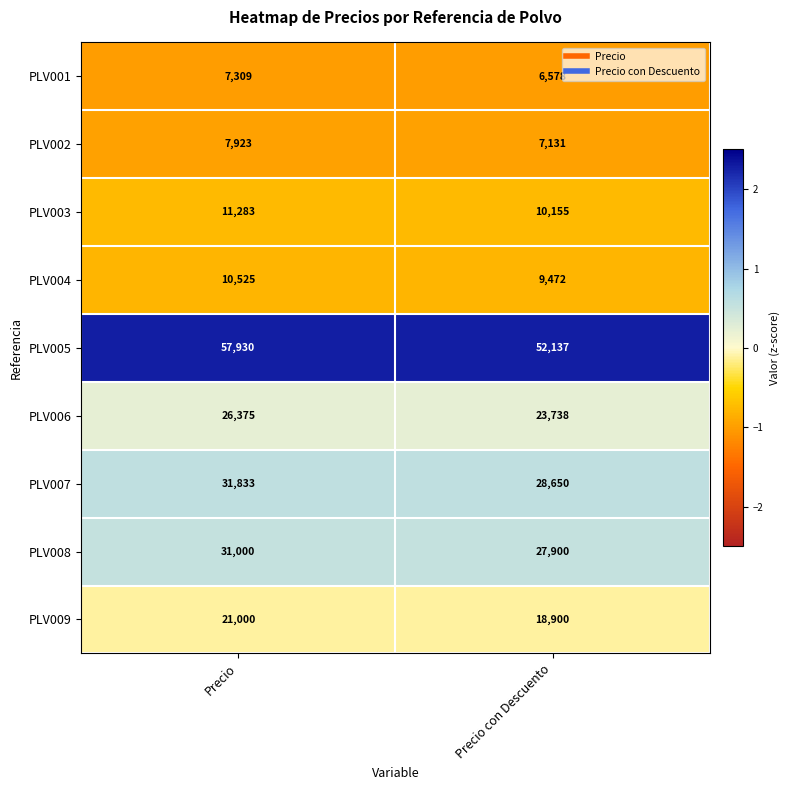

What is the difference between the PLV008 values at Precio and Precio con Descuento?

3100